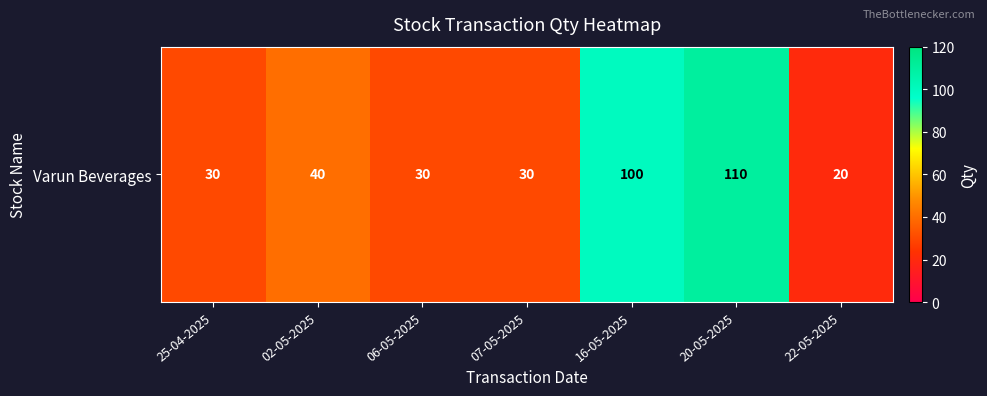

List the labels in order of value, smallest first.

22-05-2025, 25-04-2025, 06-05-2025, 07-05-2025, 02-05-2025, 16-05-2025, 20-05-2025